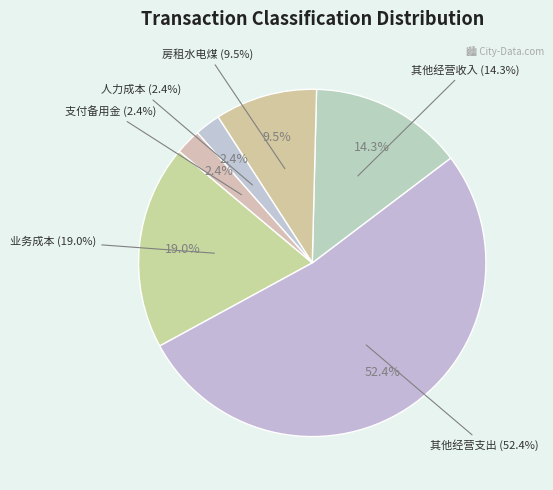

How many segments does this pie chart have?

6